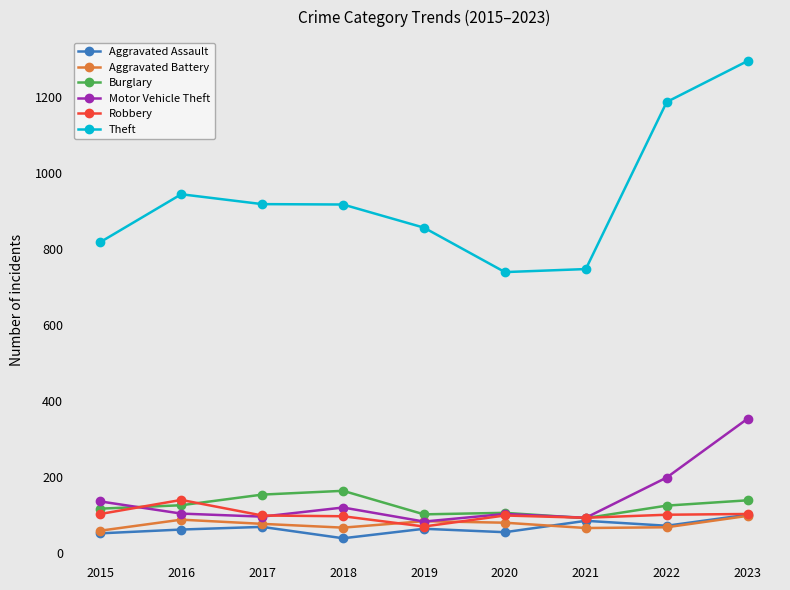

How many data points does each series have?

9